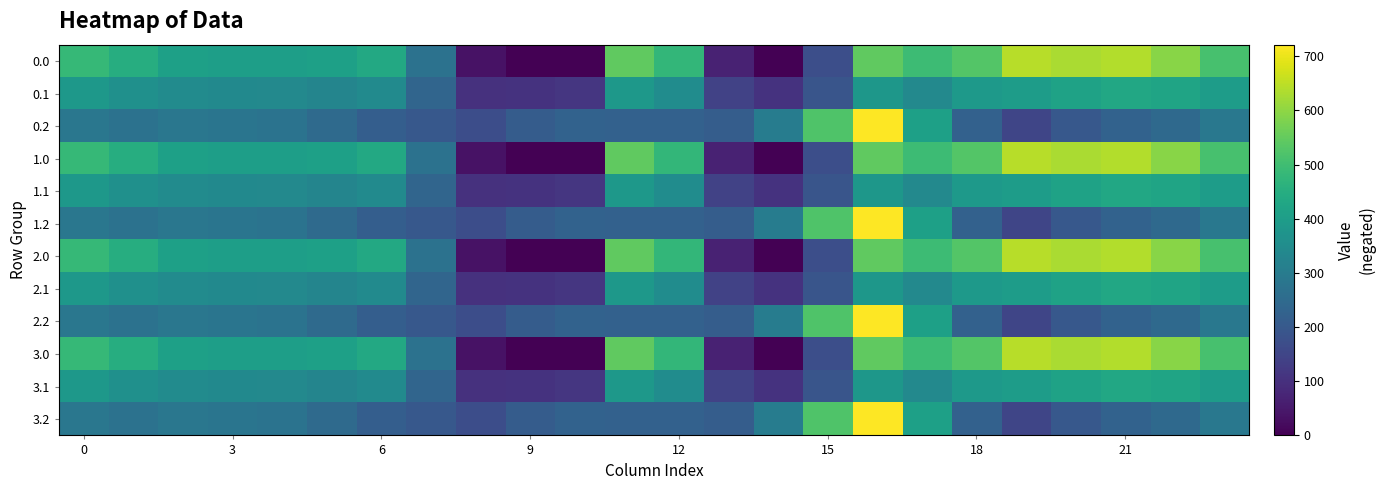

How many categories are shown in the chart?

24